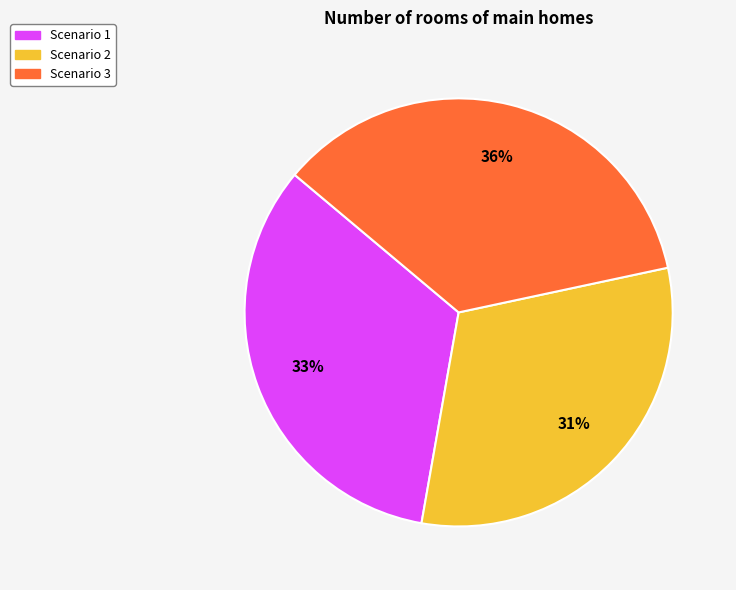

Do Scenario 2 and Scenario 1 together represent more than half of the pie?

Yes